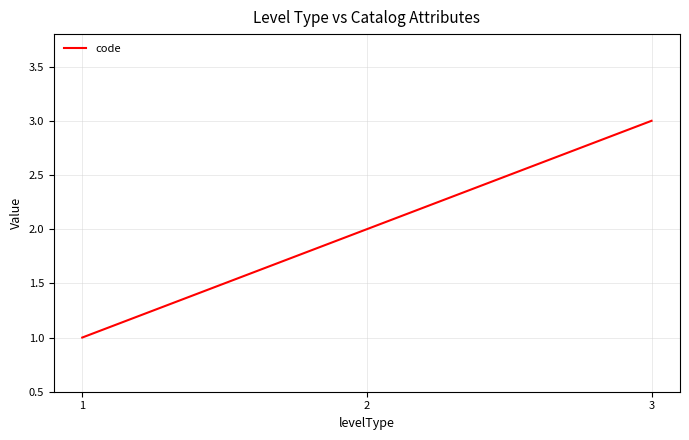

What is the ratio of the value at 1 to the value at 2?

0.5